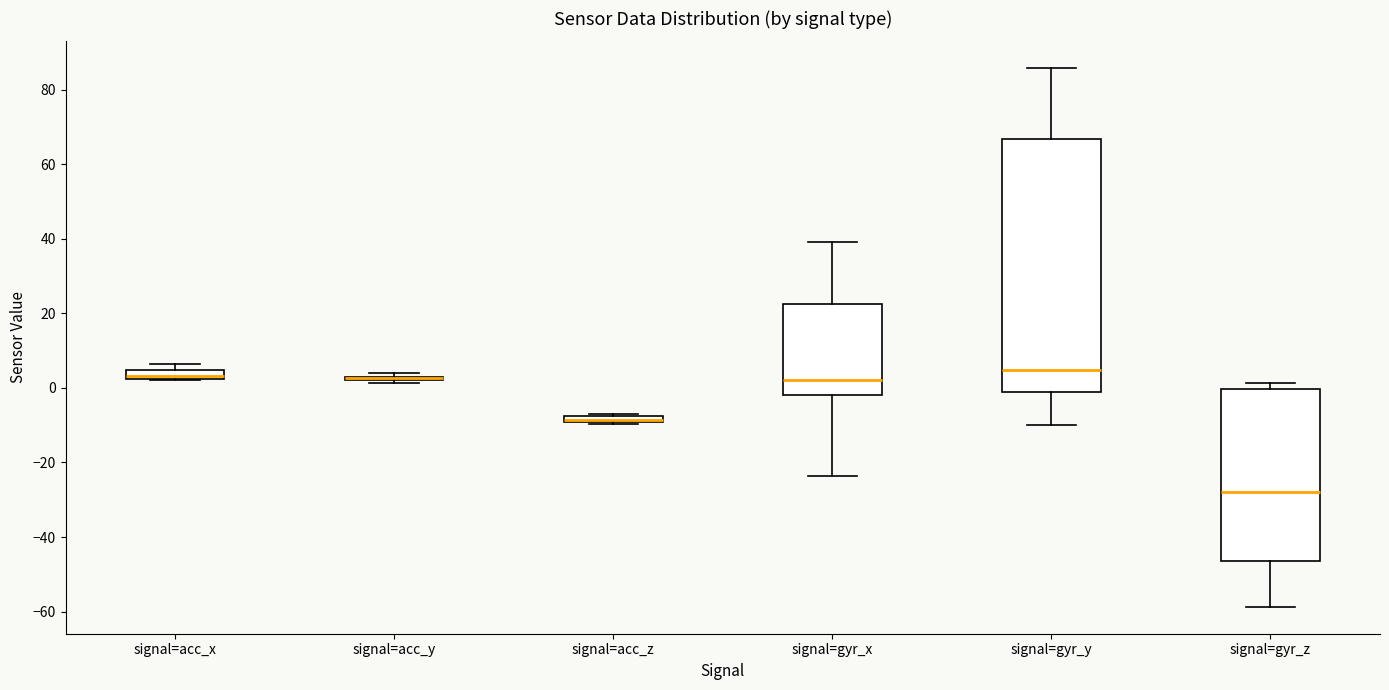

Where is the lower edge of the box for signal=gyr_z on the y-axis? The values are not printed on the chart, so give them approximately, as read against the axis.

-46